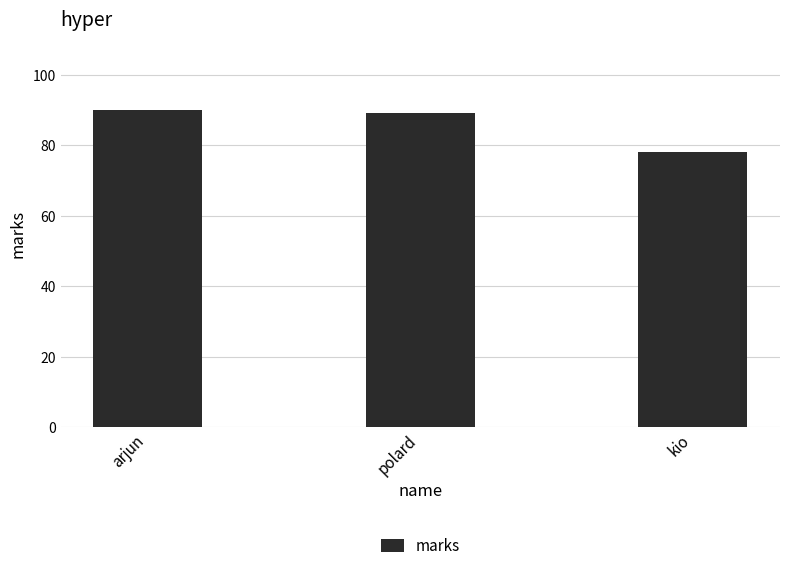

Are the bars grouped side by side (vs. stacked)?

No